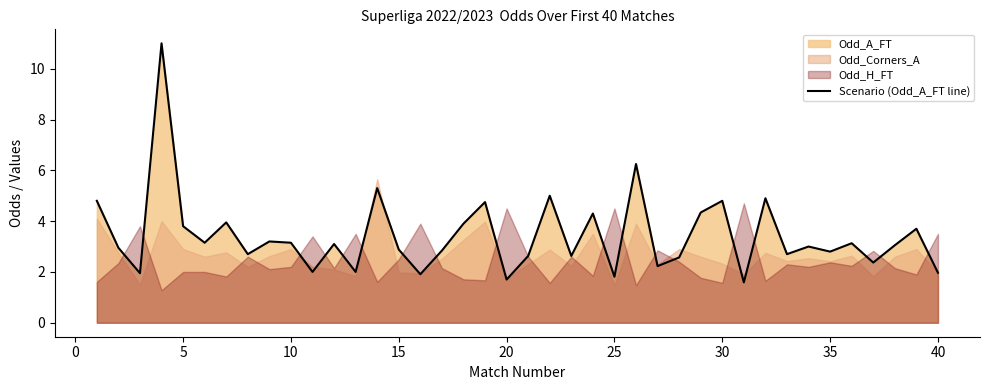

What is the minimum value for Scenario (Odd_A_FT line)?

1.6